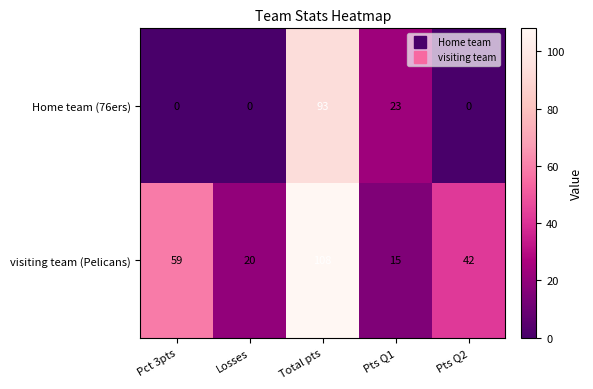

What is the difference between the Home team (76ers) values at Pts Q1 and Total pts?

70